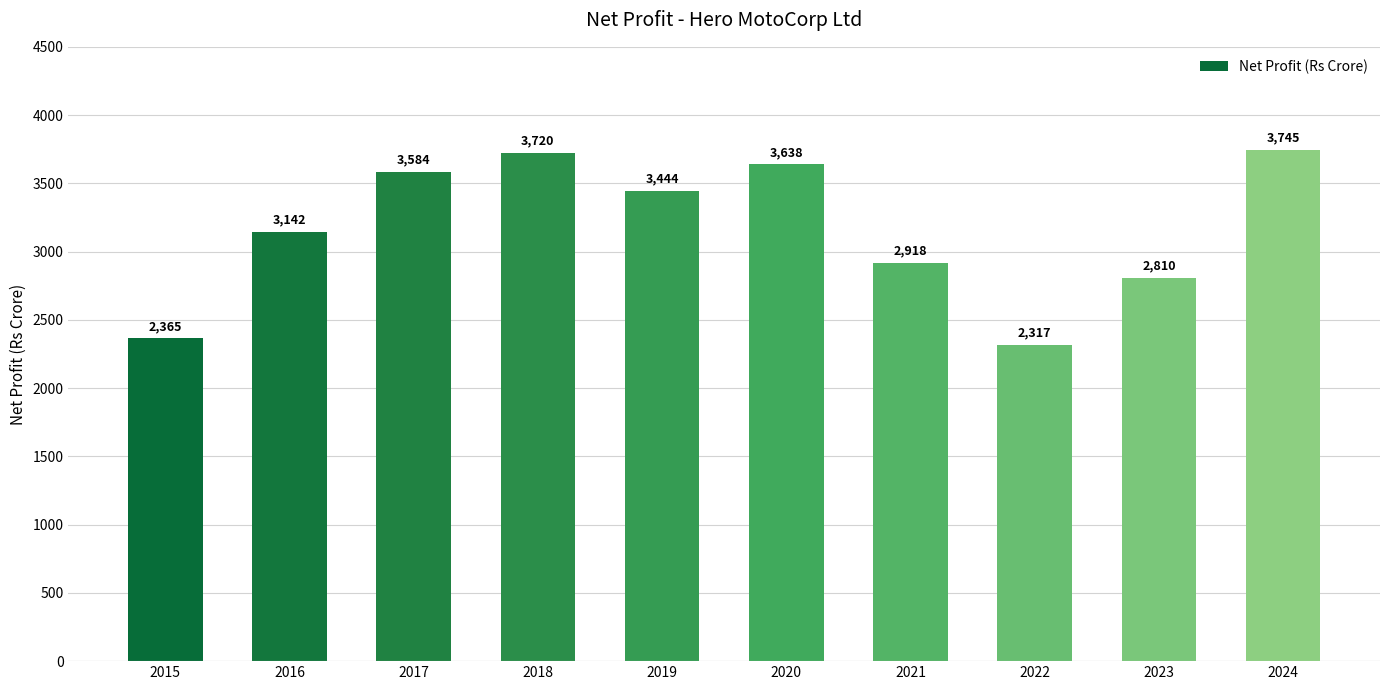

True or false: the data shows 2917.8 at 2021.

True